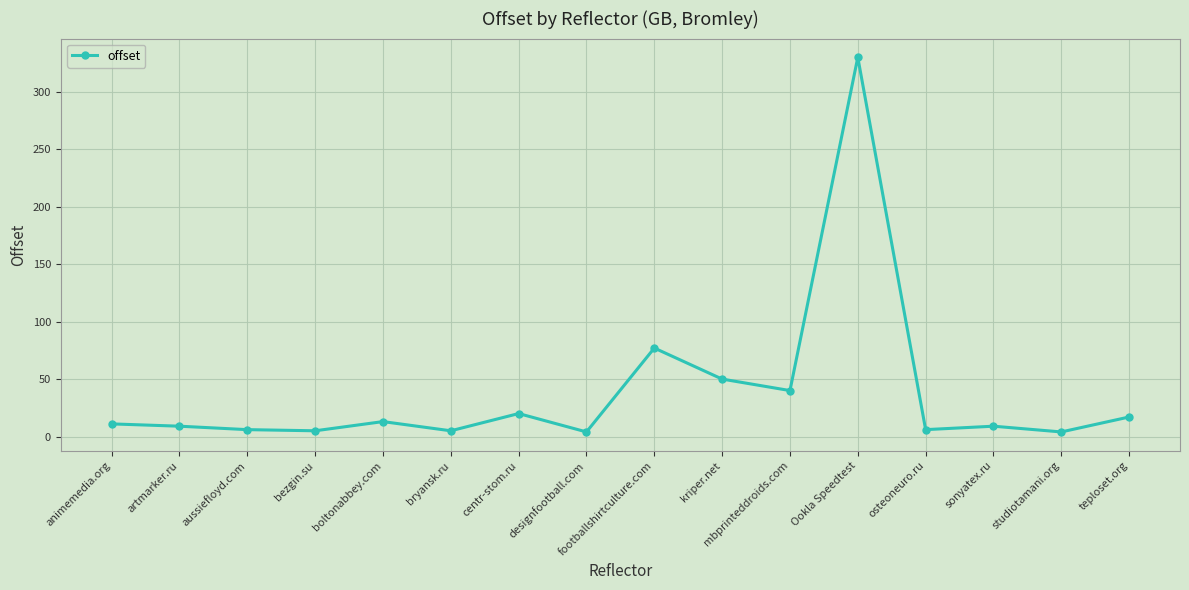

What is the value of the 10th point from the left?

50